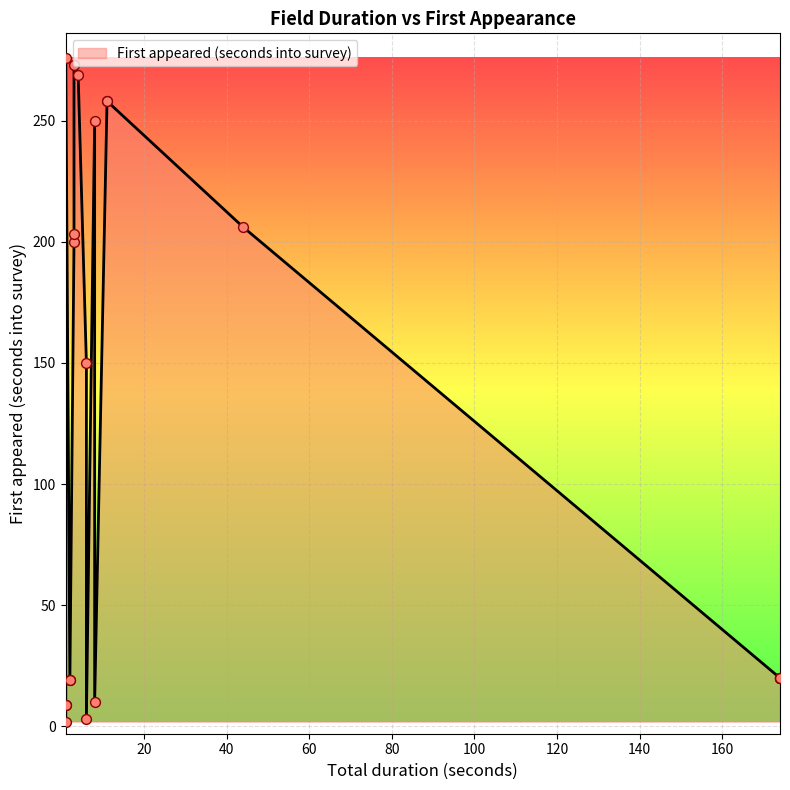

Which has a higher value, 8 or 3?

3